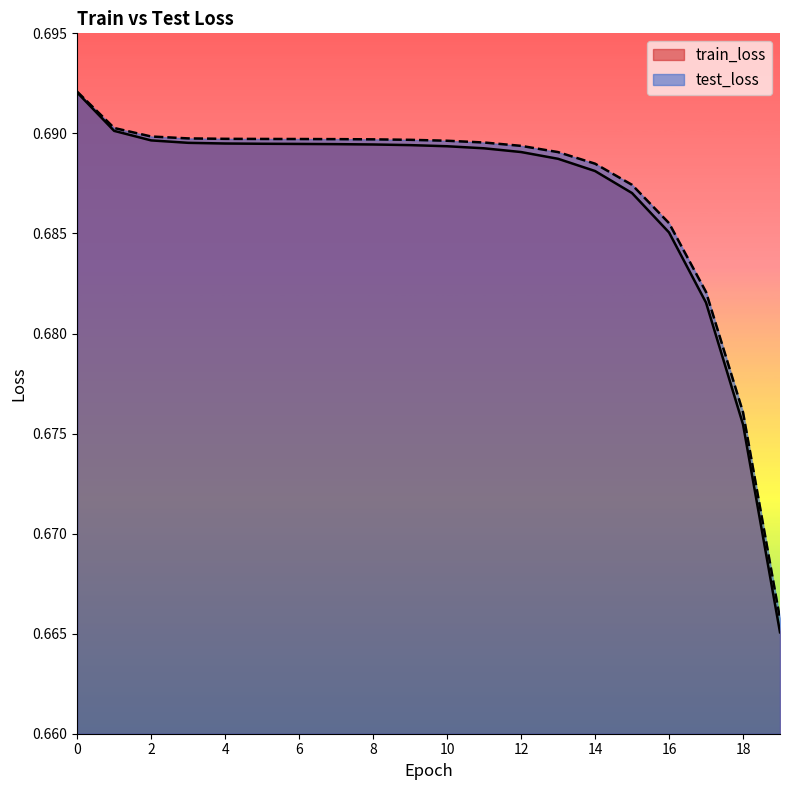

Count the test_loss values in the range 0 to 1.

20